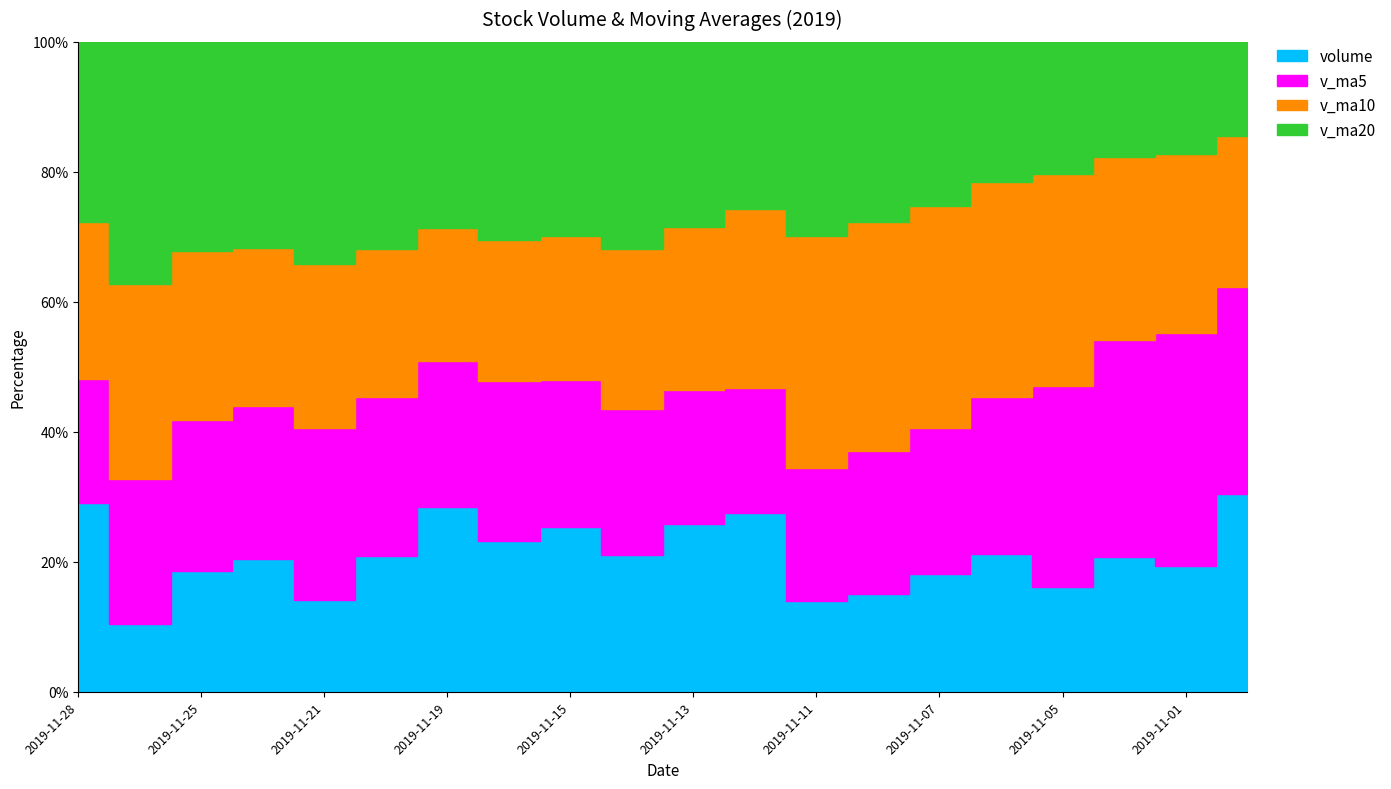

List the labels in order of v_ma10 value, largest first.

2019-11-05, 2019-11-06, 2019-11-04, 2019-11-01, 2019-11-07, 2019-10-31, 2019-11-08, 2019-11-11, 2019-11-12, 2019-11-13, 2019-11-19, 2019-11-14, 2019-11-20, 2019-11-15, 2019-11-25, 2019-11-22, 2019-11-18, 2019-11-21, 2019-11-27, 2019-11-28